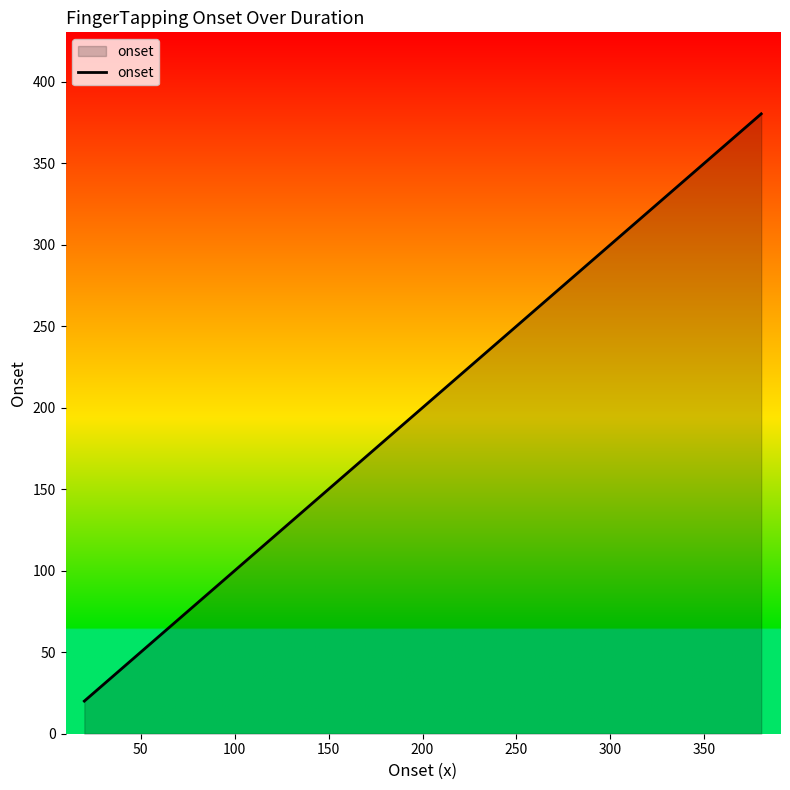

How many series are shown in this chart?

1